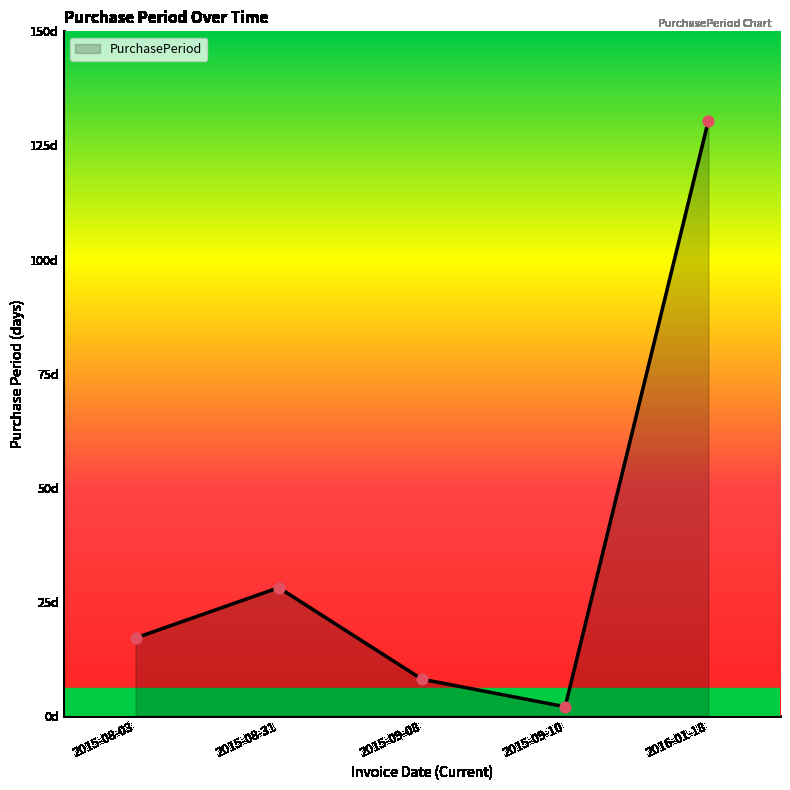

What is the change in value from 2015-09-10 to 2016-01-18?

+128